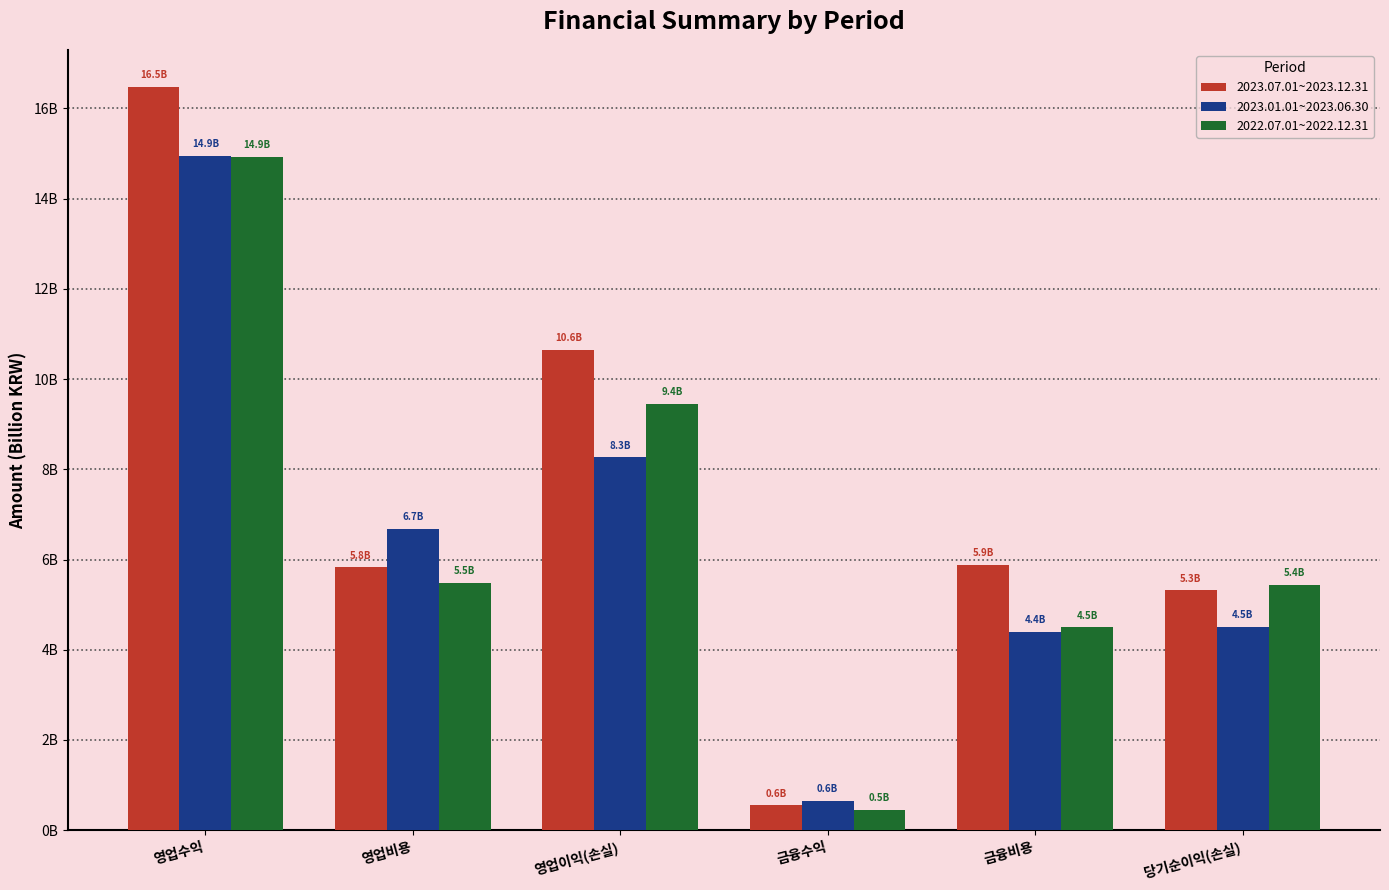

Which label corresponds to the largest value in the chart?

영업수익